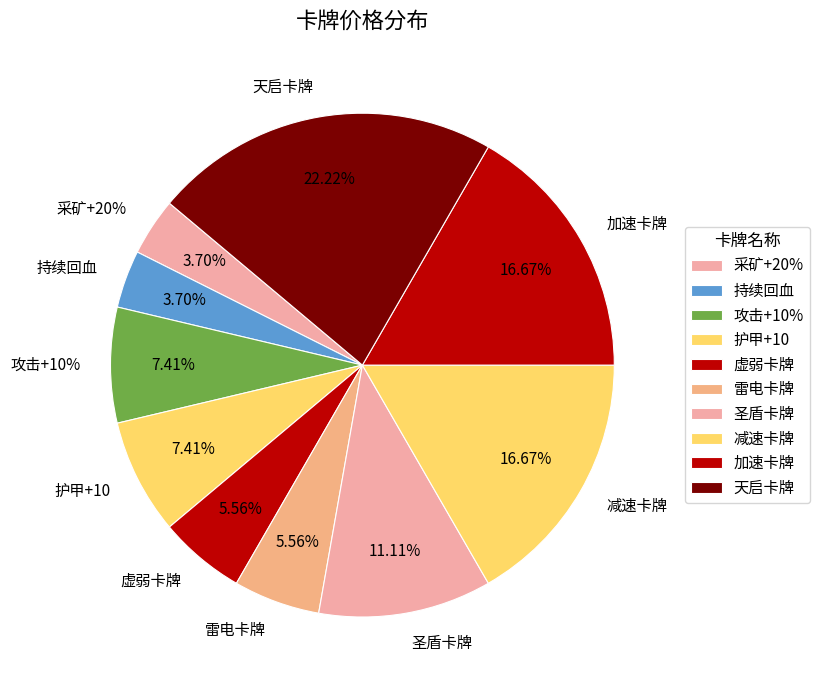

What percentage do 虚弱卡牌 and 圣盾卡牌 together represent?

16.7%